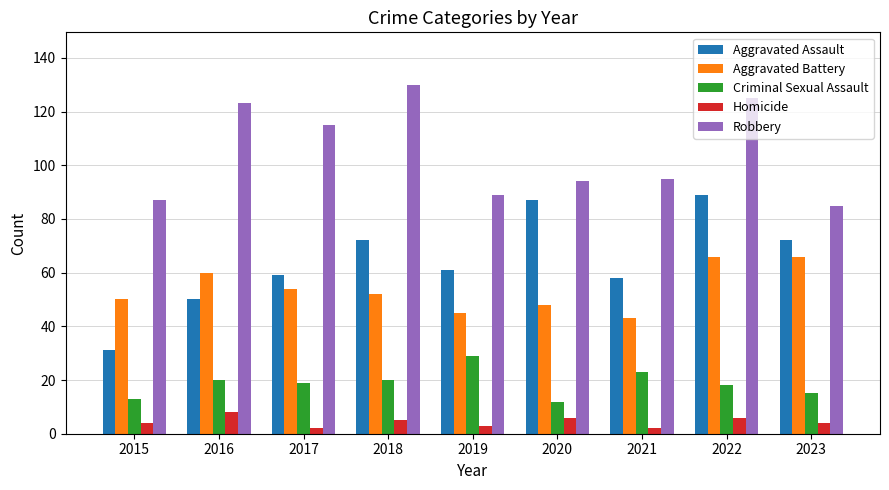

At 2020, list the series in order from largest to smallest.

Robbery, Aggravated Assault, Aggravated Battery, Criminal Sexual Assault, Homicide